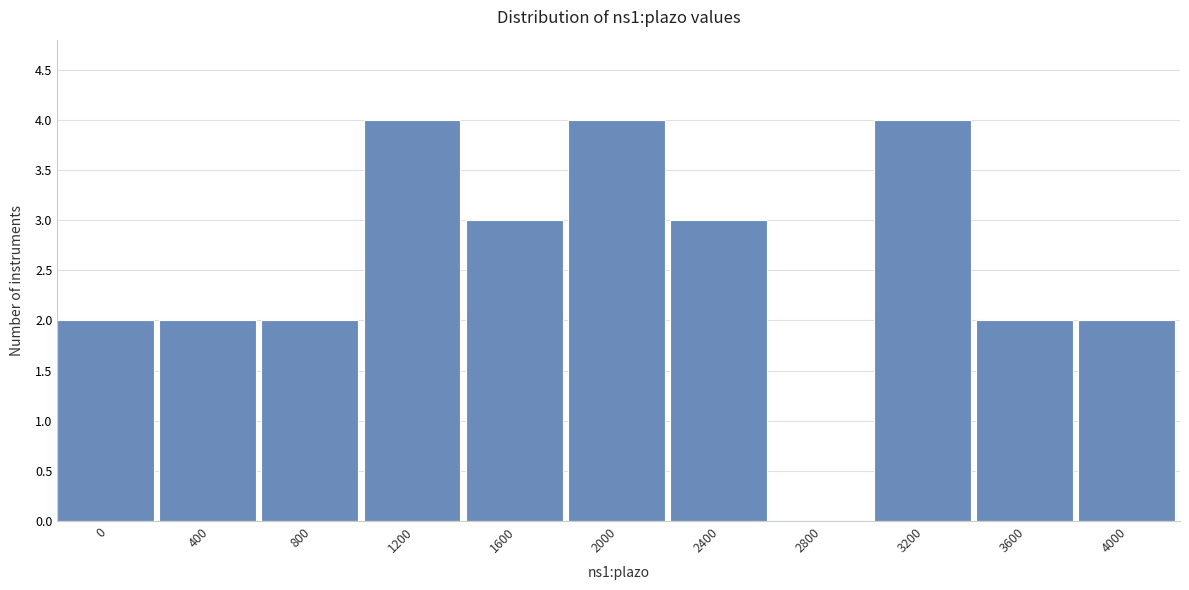

Reading right to left, transcribe all the data shown in this chart.

4000=2	3600=2	3200=4	2800=0	2400=3	2000=4	1600=3	1200=4	800=2	400=2	0=2